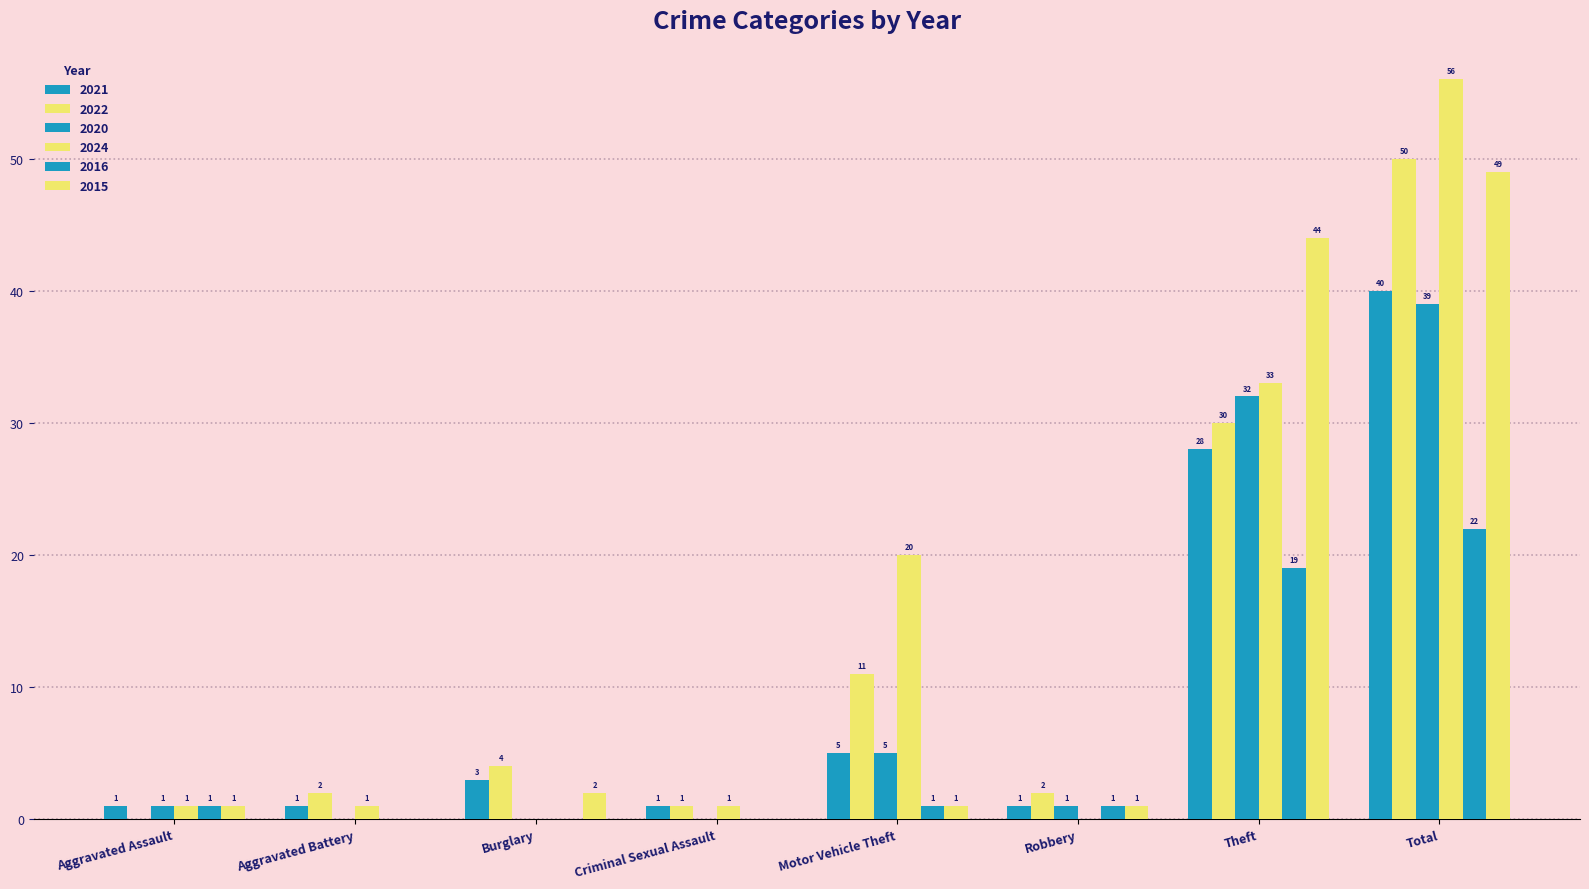

How many positive values does the 2016 series have?

5